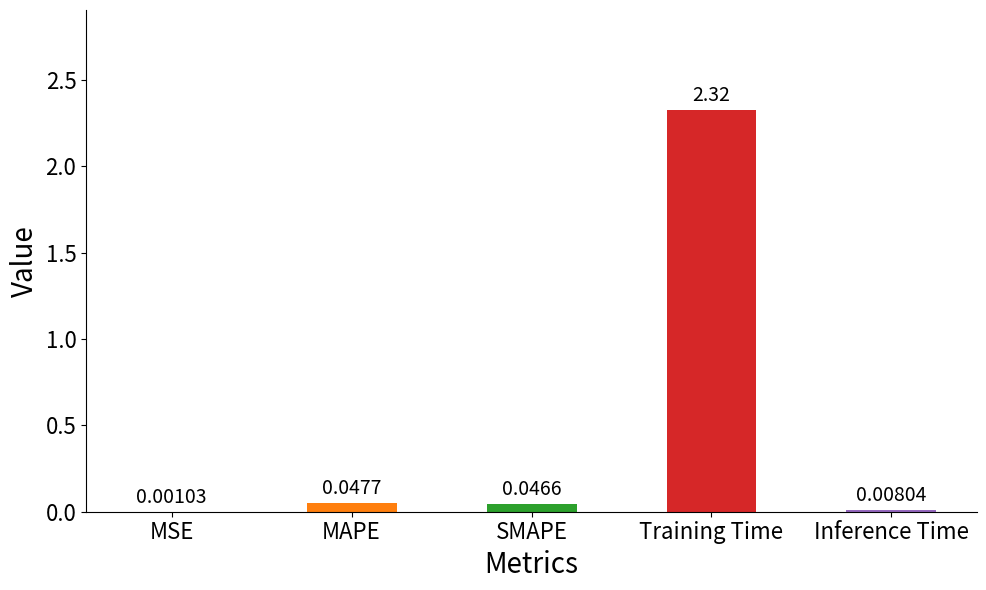

Count the number of categories in the chart.

5